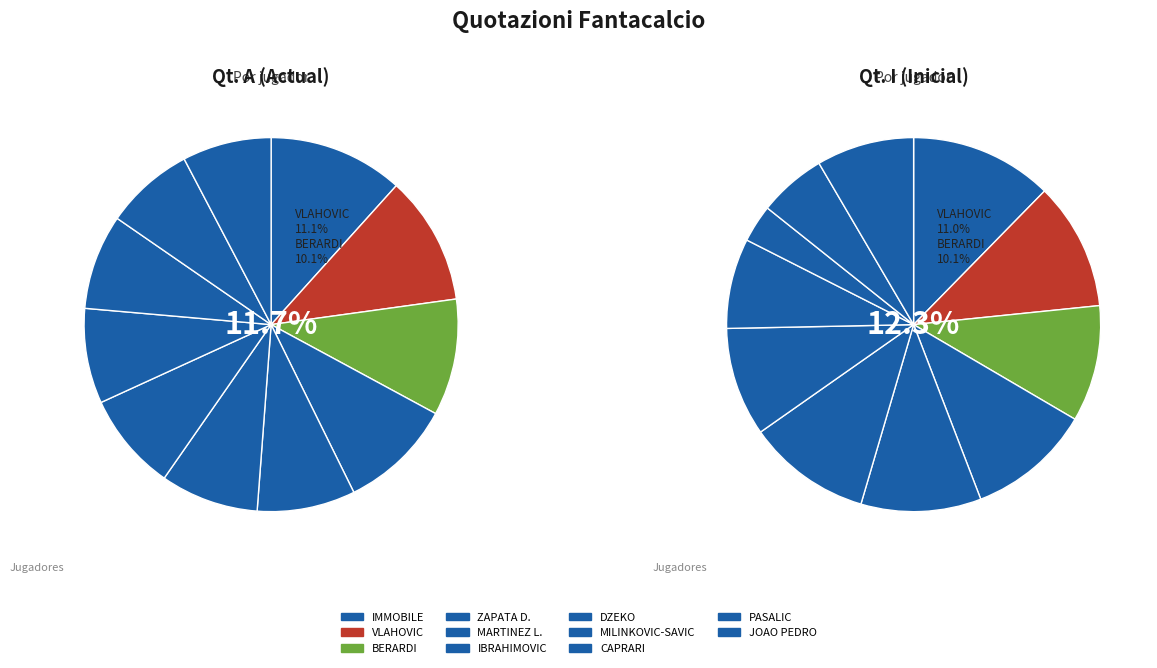

Is it true that VLAHOVIC is 11% of the pie?

True